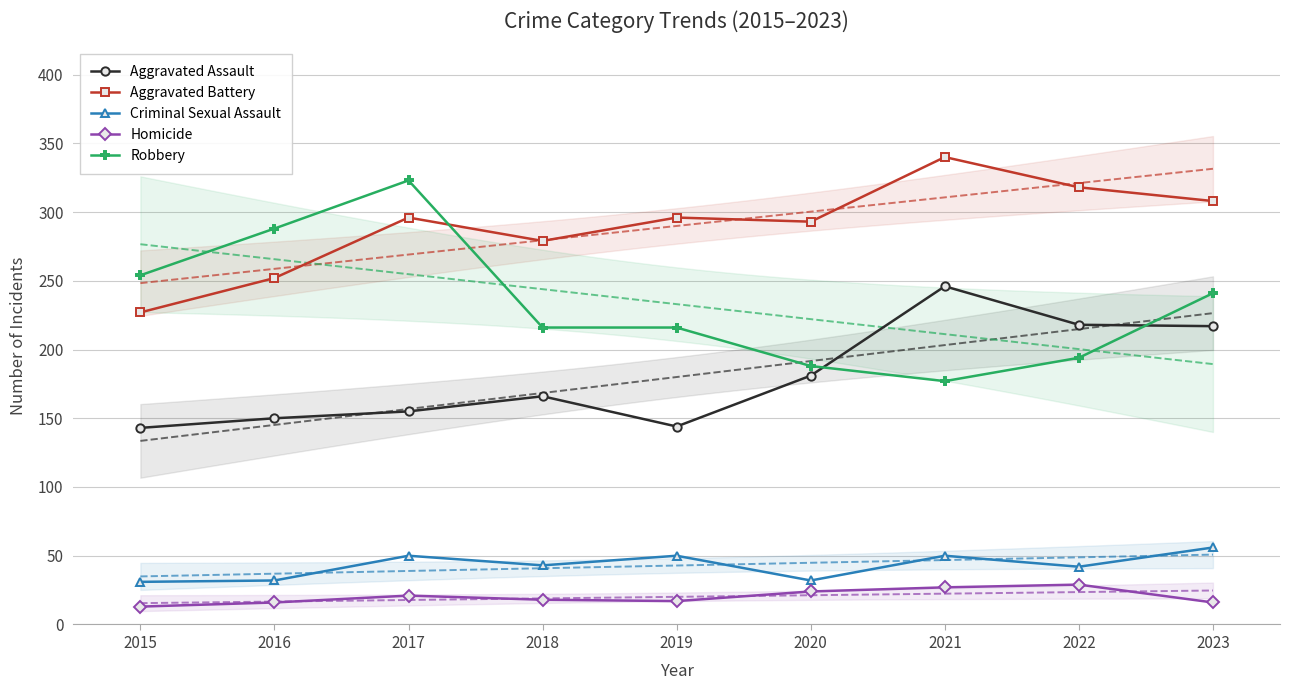

What is the spread (max minus min) of values at 2019?

279